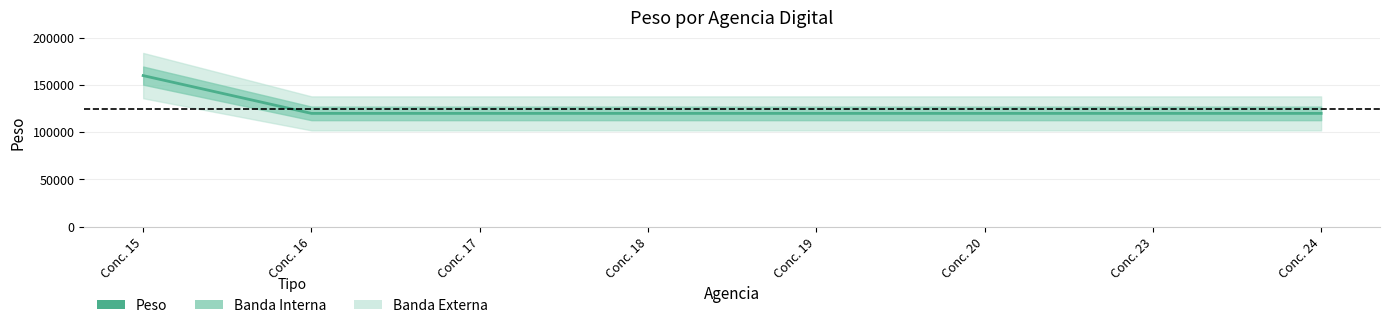

Read the value at Conc. 23.

120000